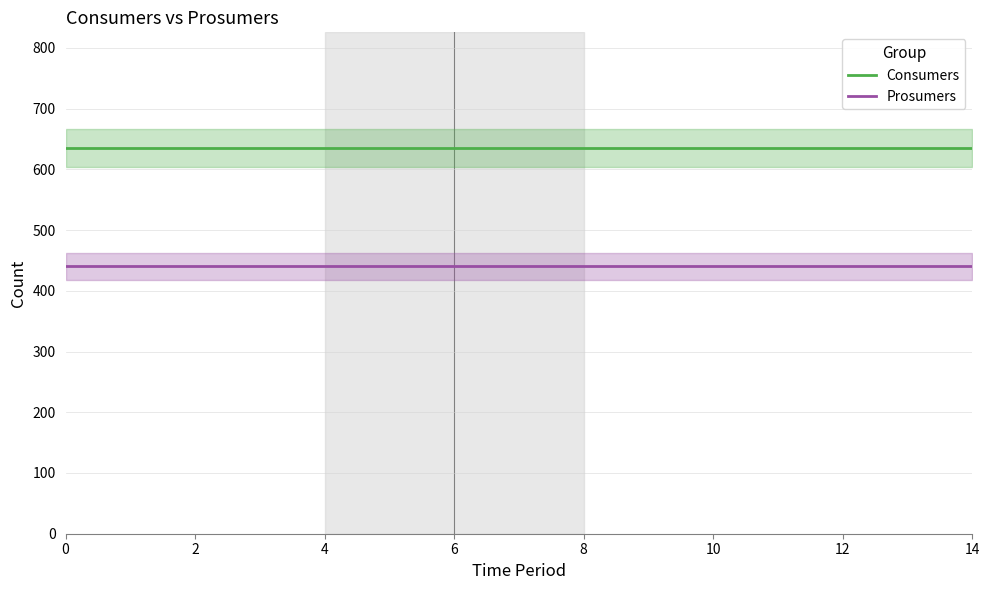

What is the lowest value of the Prosumers series?

440